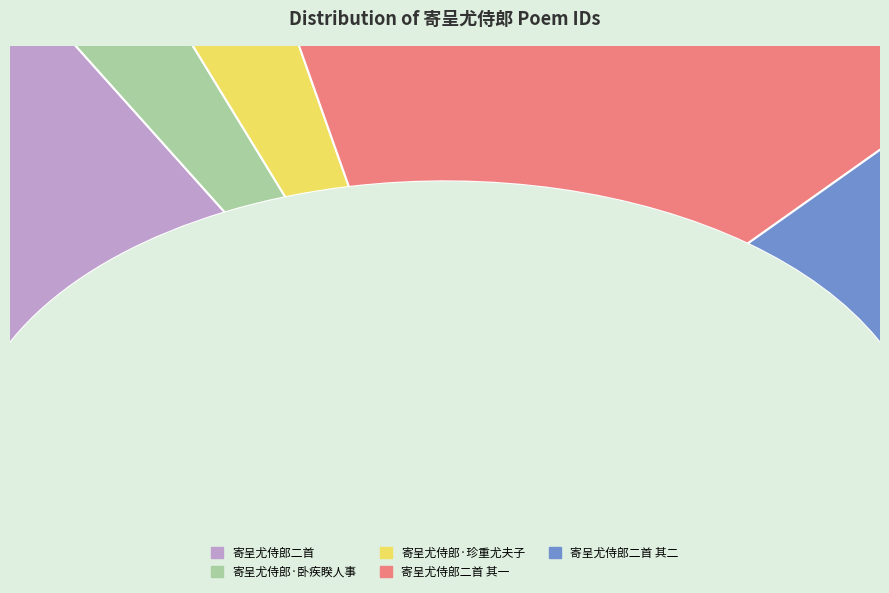

True or false: 寄呈尤侍郎二首 其二 accounts for 36% of the total.

False